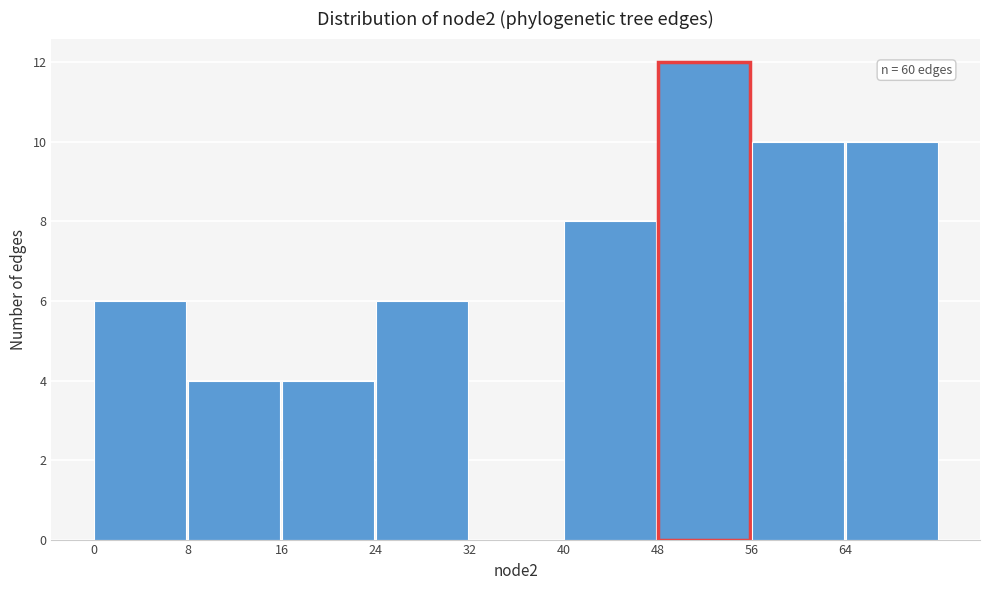

Over which range of the x-axis is the bar tallest?

48 to 56